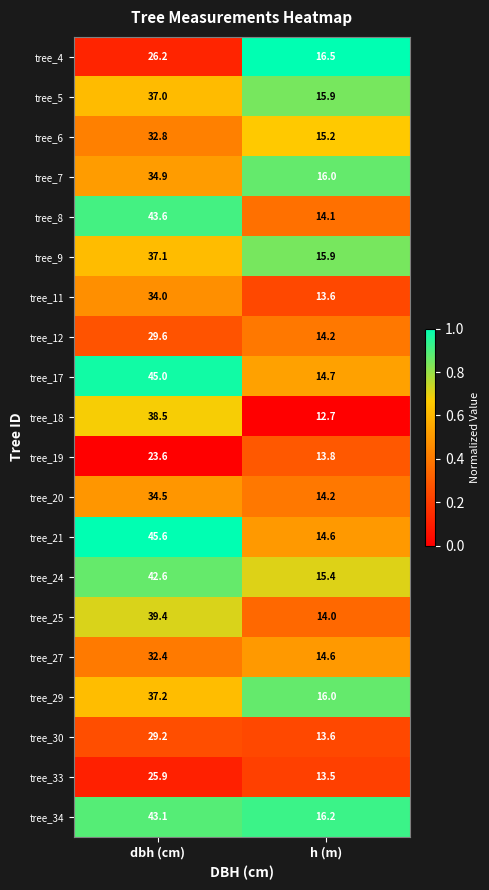

True or false: tree_4 has a value of 26.2 at dbh (cm).

True